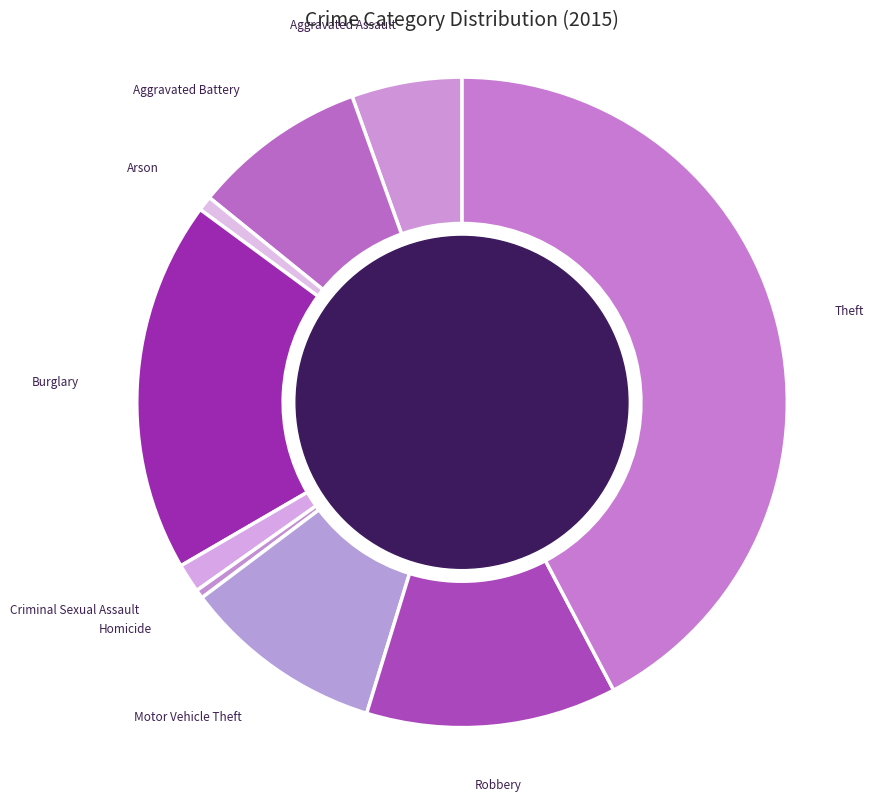

Which category has the smallest portion of the pie?

Homicide